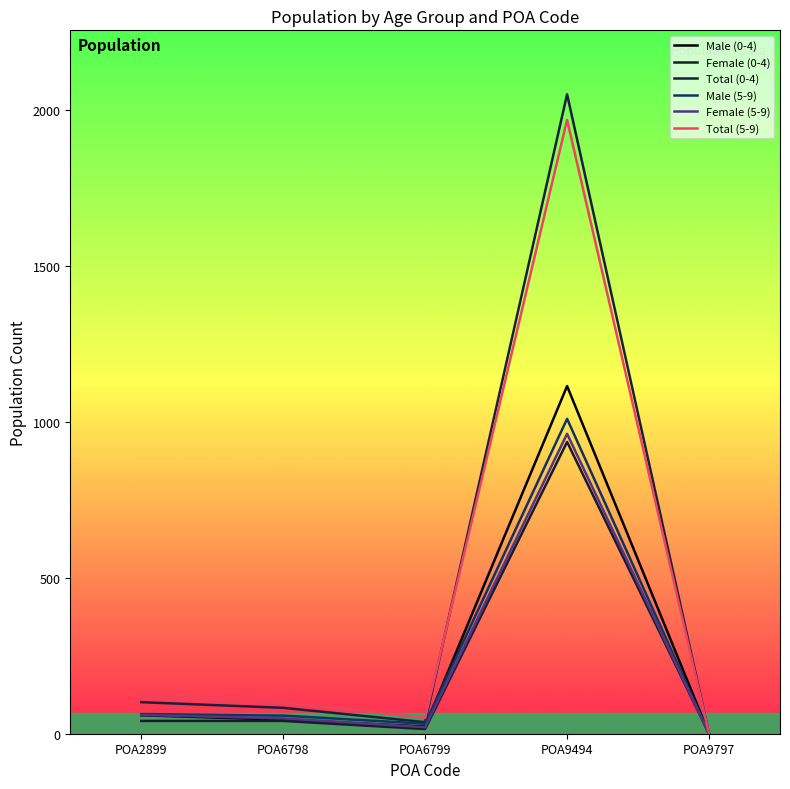

Reading right to left, list all the values displayed in this chart.

Male (0-4): 0	1114	23	45	59
Female (0-4): 0	935	15	41	41
Total (0-4): 0	2049	37	83	101
Male (5-9): 0	1009	32	58	63
Female (5-9): 0	961	21	49	60
Total (5-9): 0	1967	51	100	123